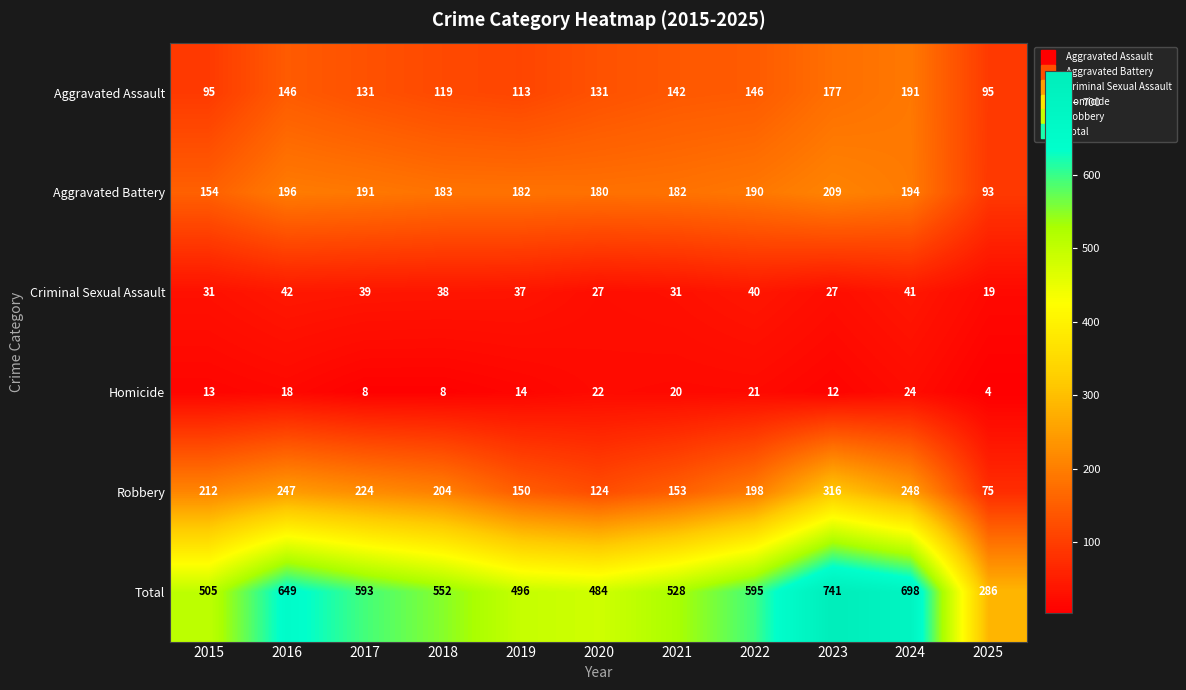

True or false: Homicide has a value of 18 at 2016.

True